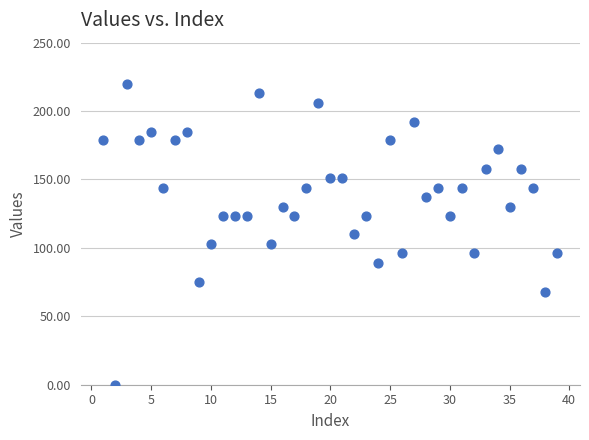

What is the range of X values (max minus min)?

38